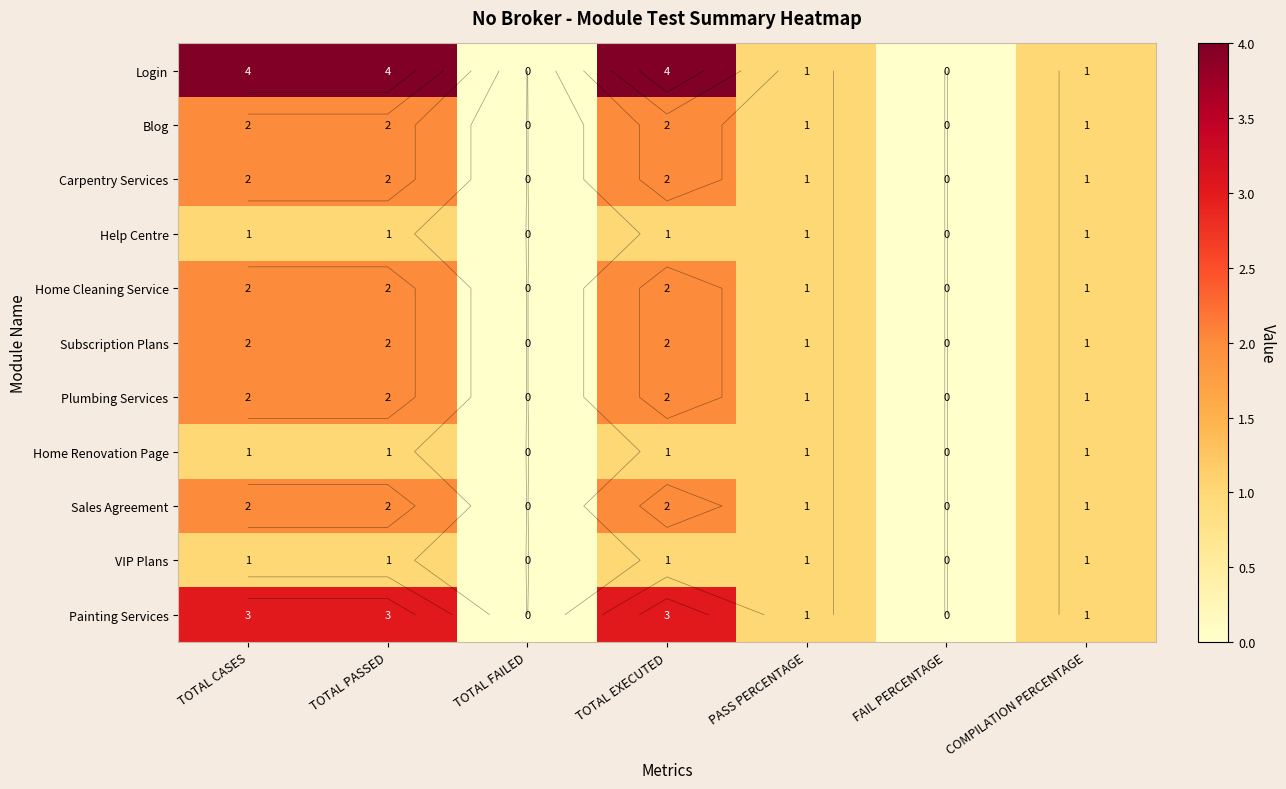

Which series changed the most between TOTAL FAILED and TOTAL EXECUTED?

Login